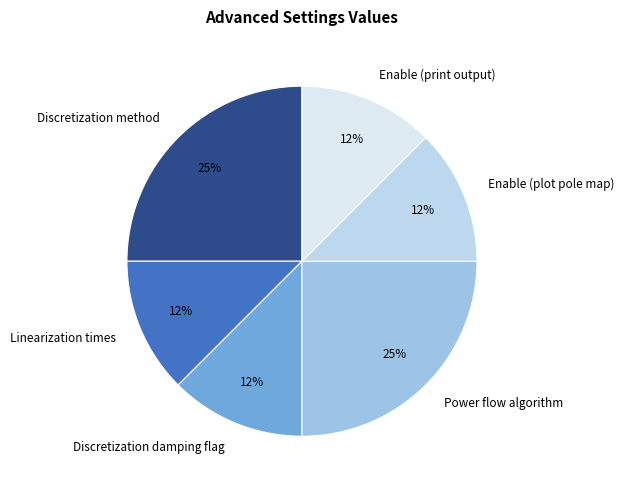

Between Power flow algorithm and Discretization damping flag, which is larger?

Power flow algorithm